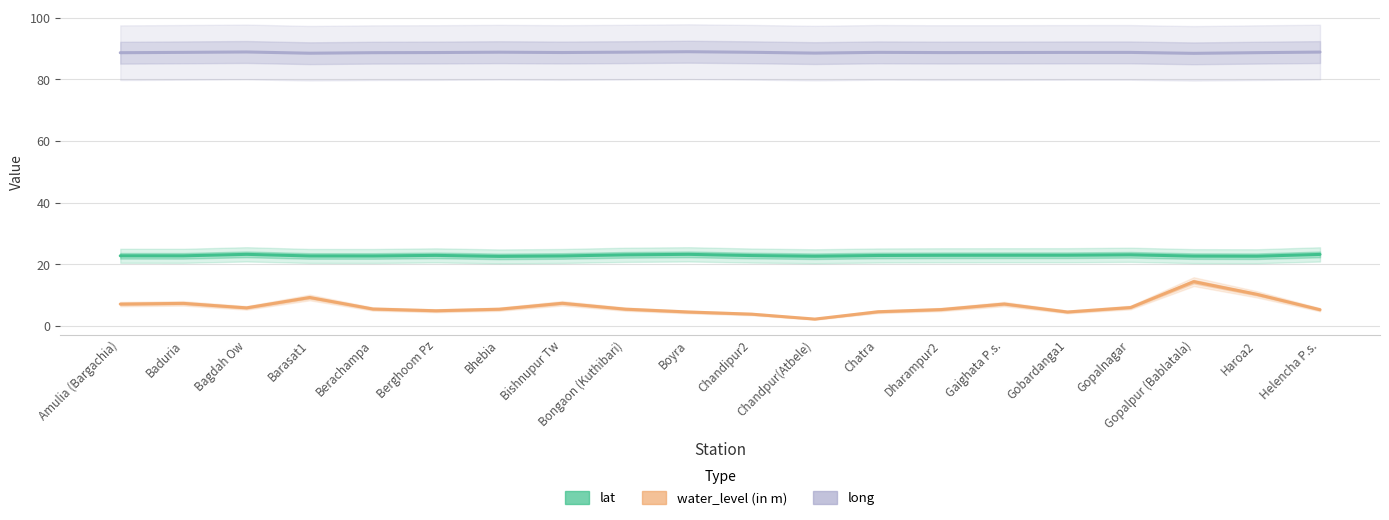

What is the total value across all series at Helencha P.s.?

117.3